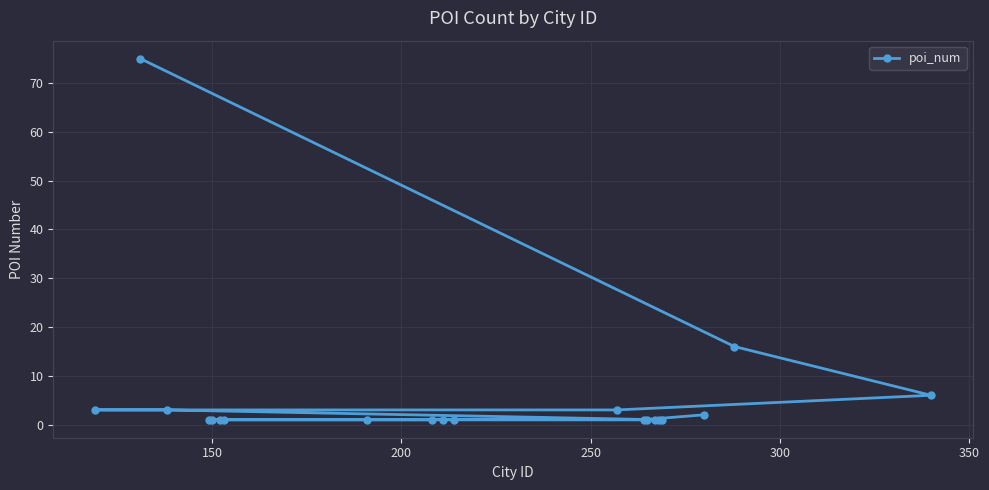

What is the difference between the second highest and second lowest values?

15